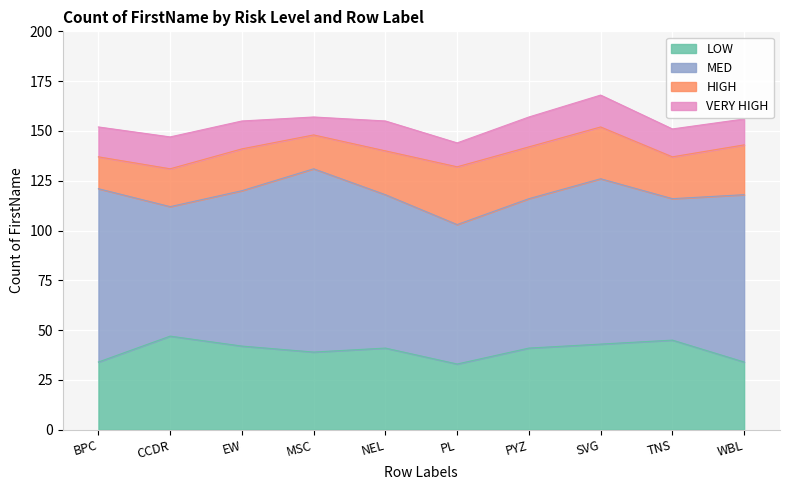

The value of LOW at CCDR is 47. True or false?

True